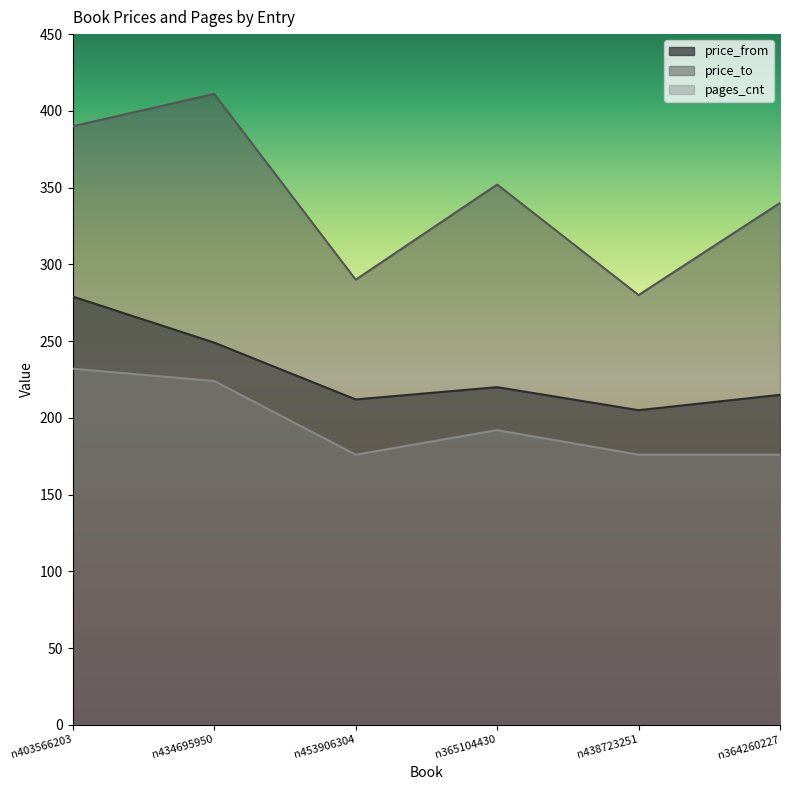

In pages_cnt, how many points are lower than both neighbors (excluding endpoints)?

1